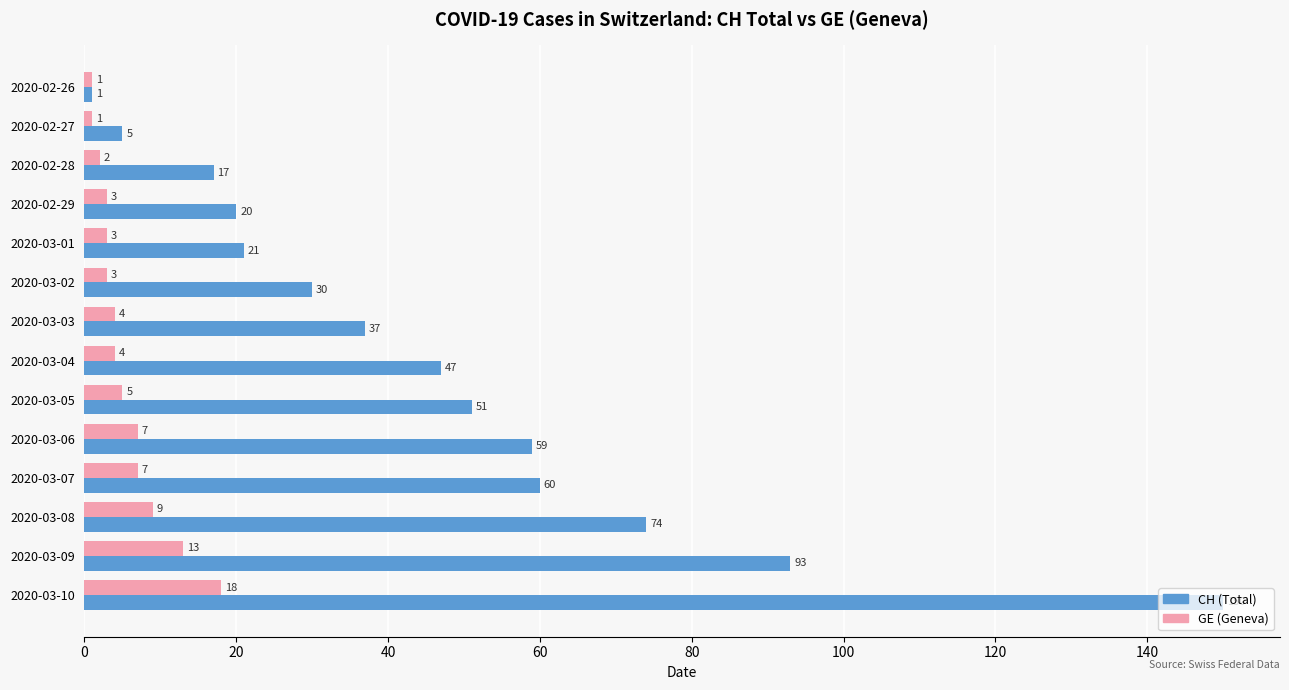

The GE (Geneva) series shows 18 at 2020-03-10. True or false?

True